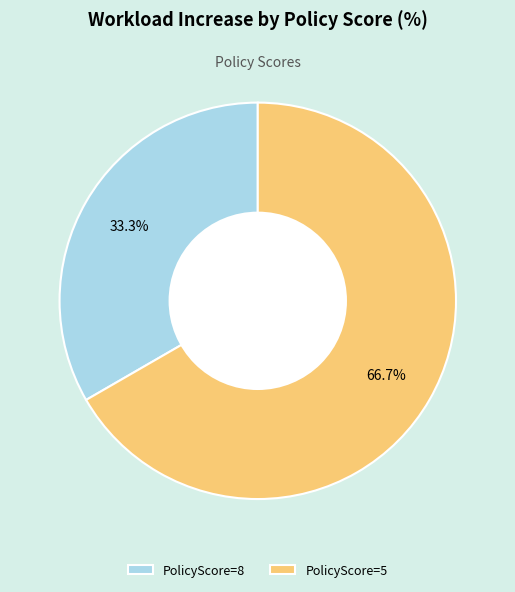

Count the number of slices in the pie.

2